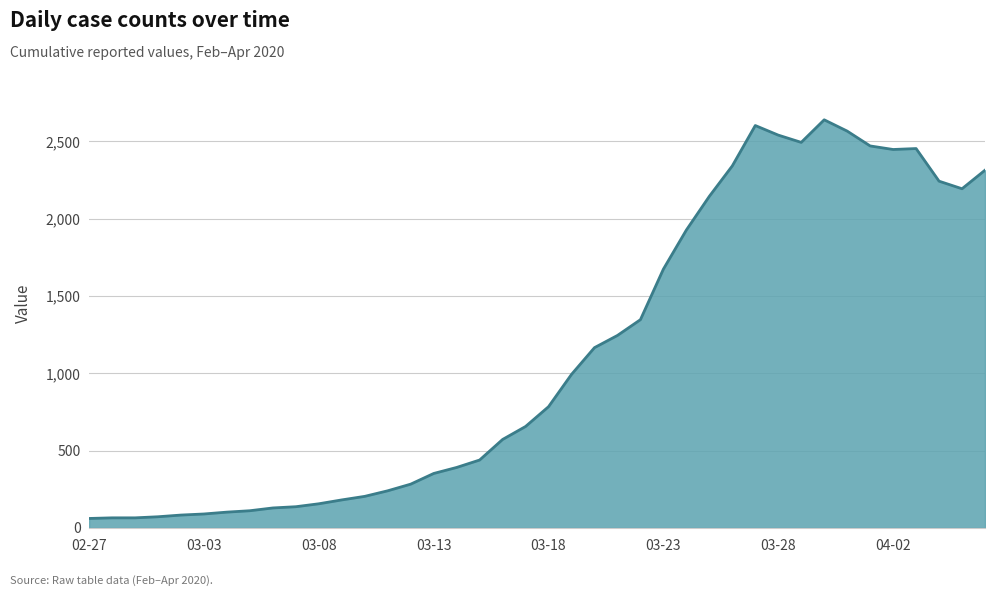

What is the difference between the maximum and minimum values?

2579